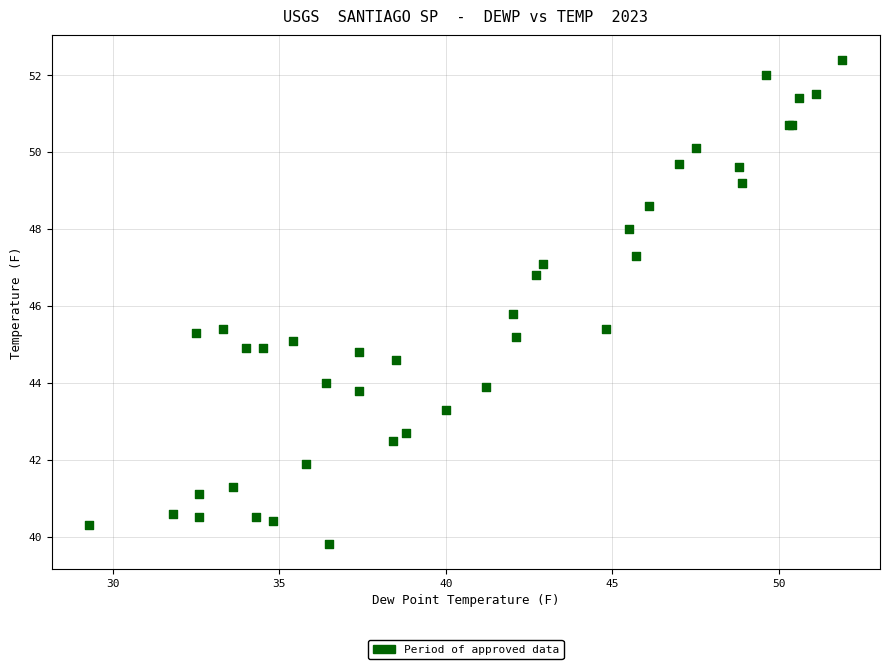

What Y value in the scatter plot is closest to 46?

45.8